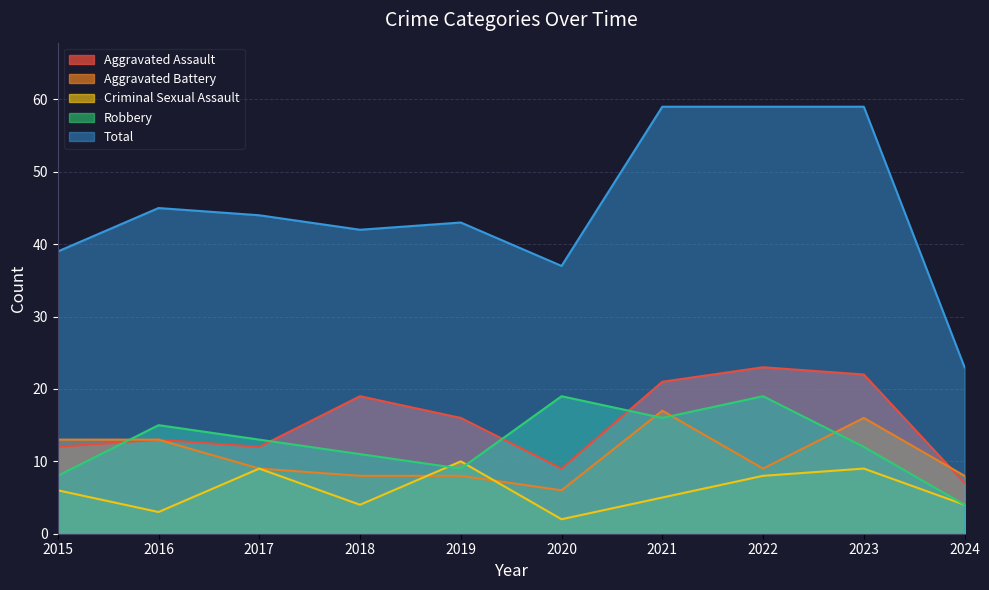

How many series are shown in this chart?

5